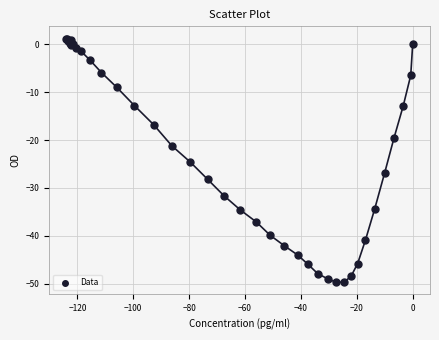

What Y value in the scatter plot is closest to -24?

-24.6